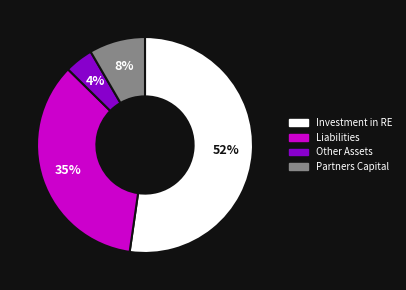

Count the number of slices in the pie.

4